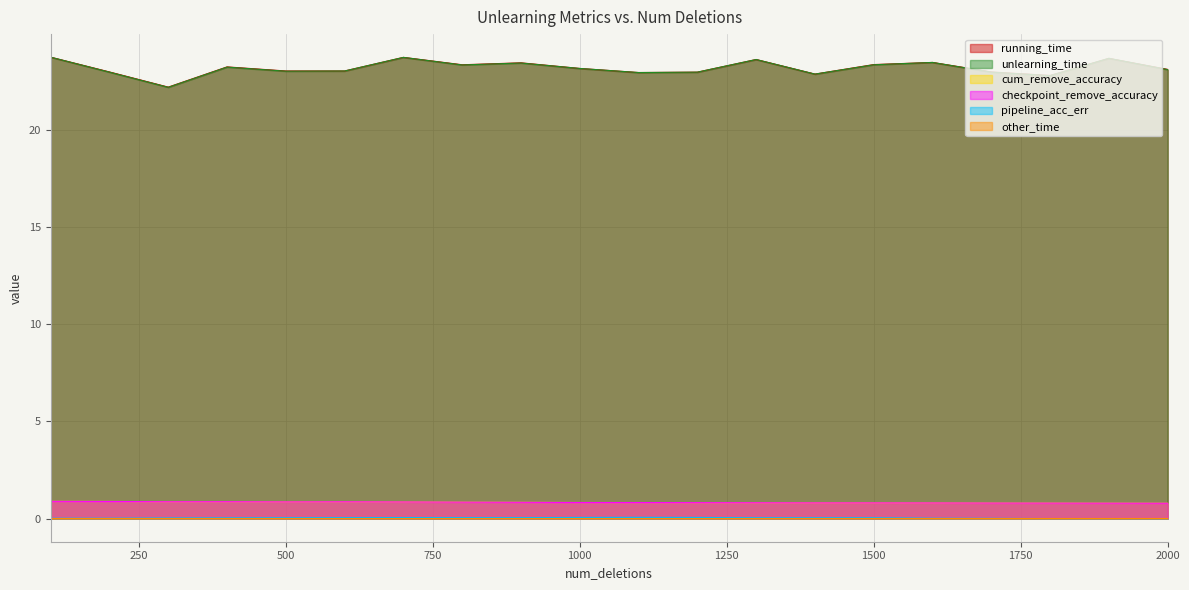

The value of running_time at 1700 is 6.2. True or false?

False